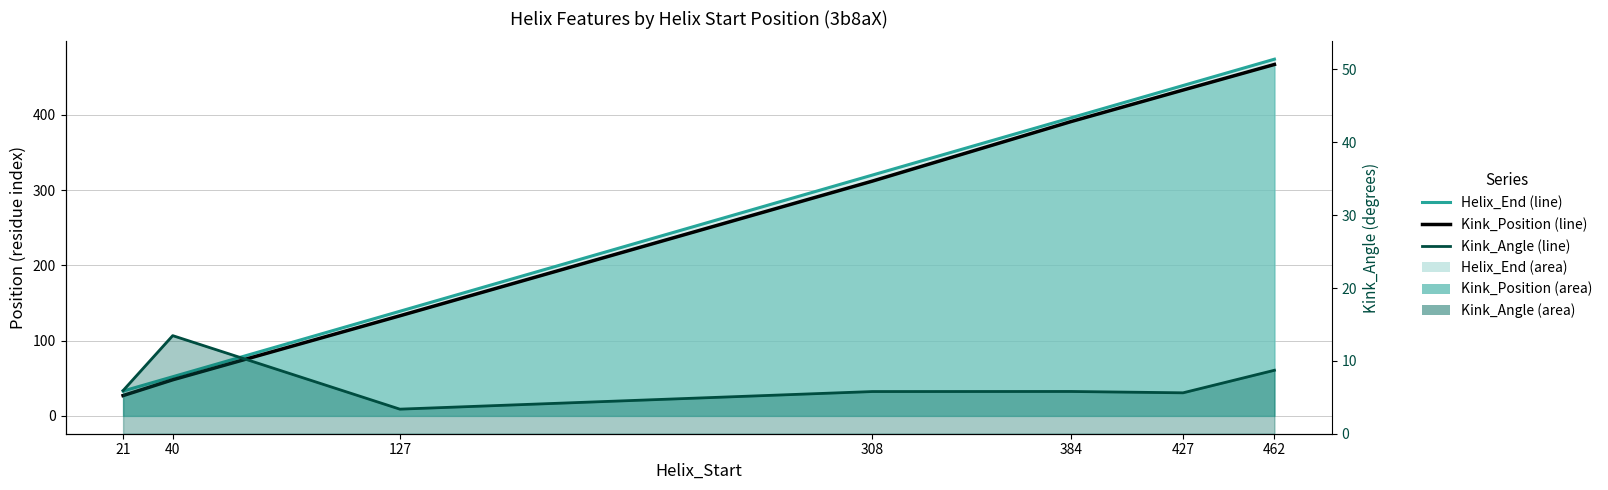

Reading right to left, list all the values displayed in this chart.

Helix_End (line): 462=474.0	427=439.0	384=396.0	308=320.0	127=139.0	40=52.0	21=33.0
Kink_Position (line): 462=467.0	427=433.0	384=391.0	308=312.0	127=133.0	40=48.0	21=27.0
Kink_Angle (line): 462=8.7	427=5.6	384=5.8	308=5.8	127=3.4	40=13.5	21=5.9